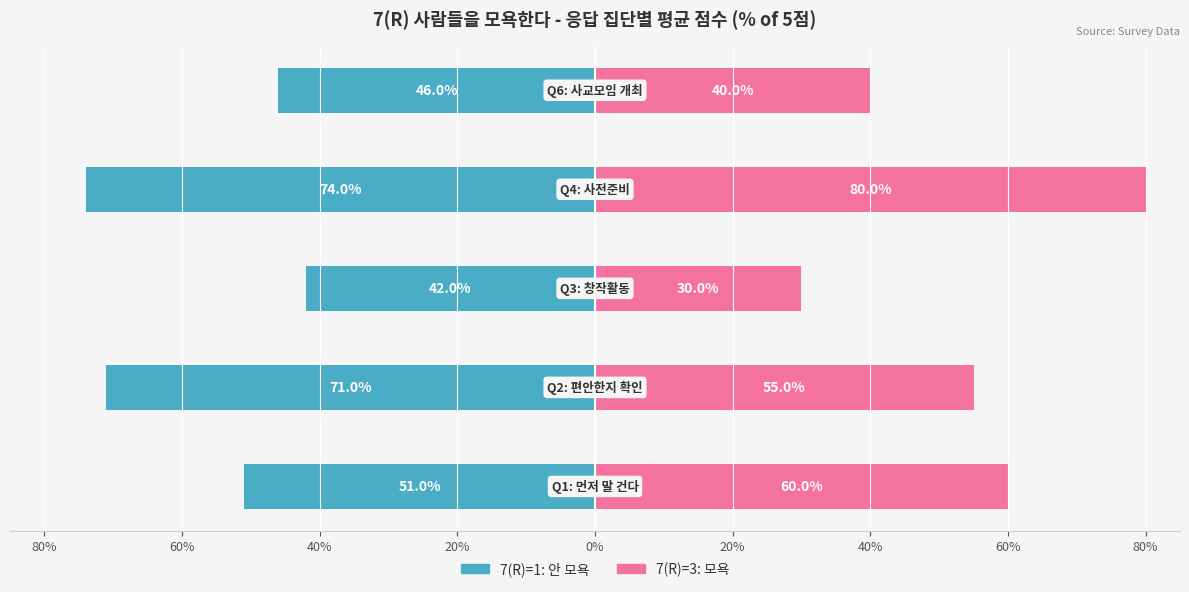

How many categories are shown in the chart?

5